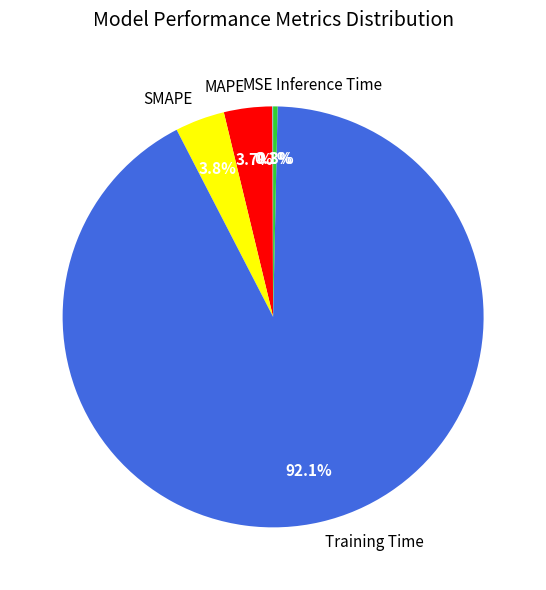

Which category has the biggest portion of the pie?

Training Time